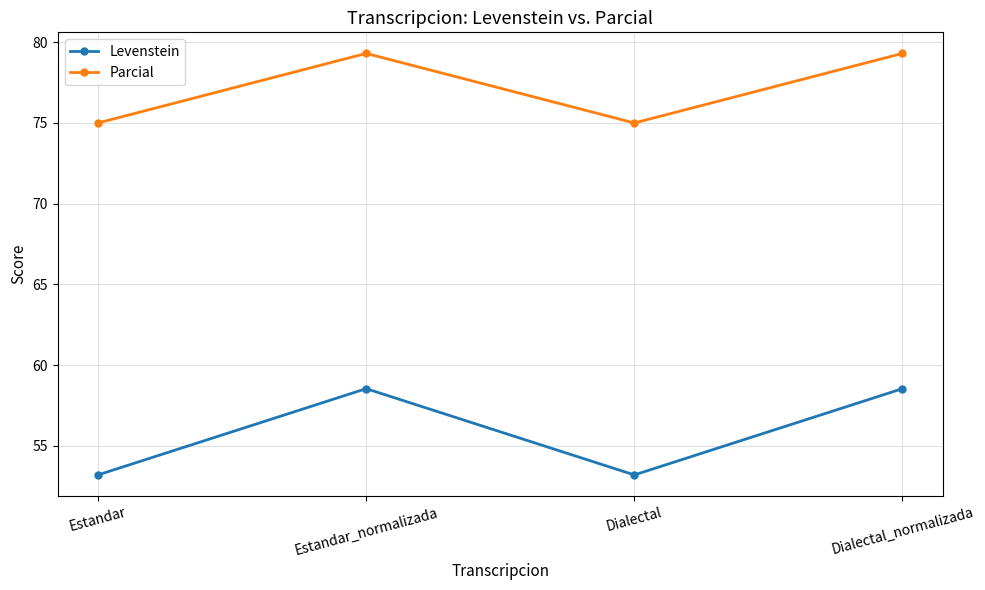

What position from the right is Dialectal_normalizada?

1